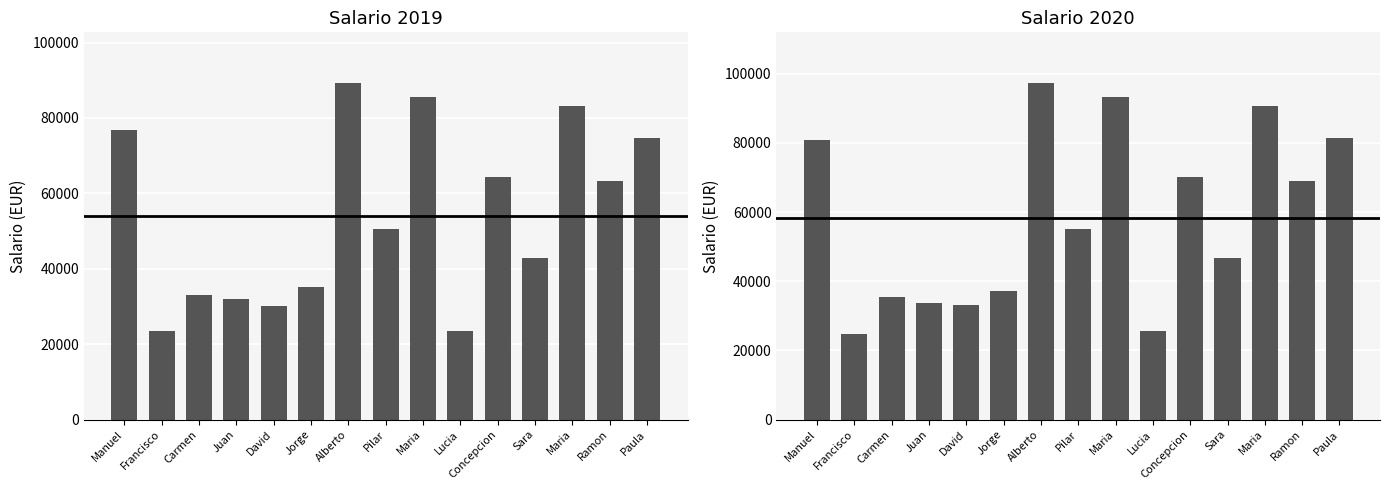

What is the average value of the Salario 2019 series?

53892.4